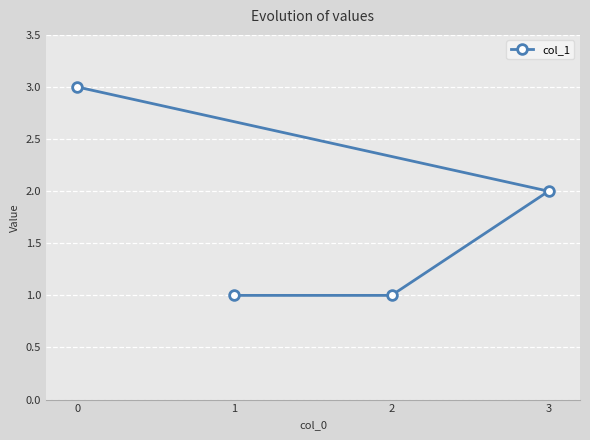

How many values are below 2?

2